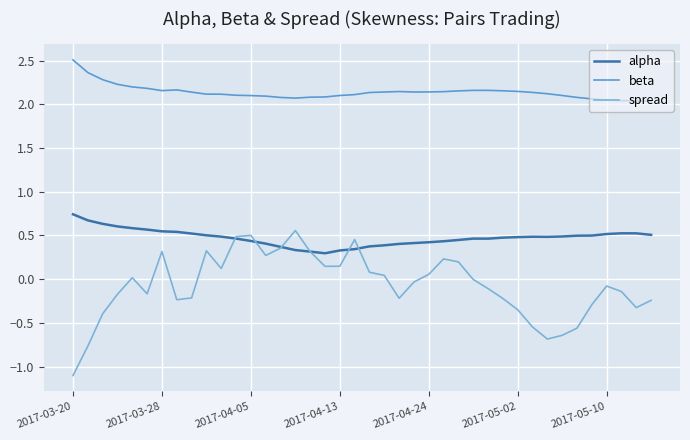

What is the lowest value of the spread series?

-1.1